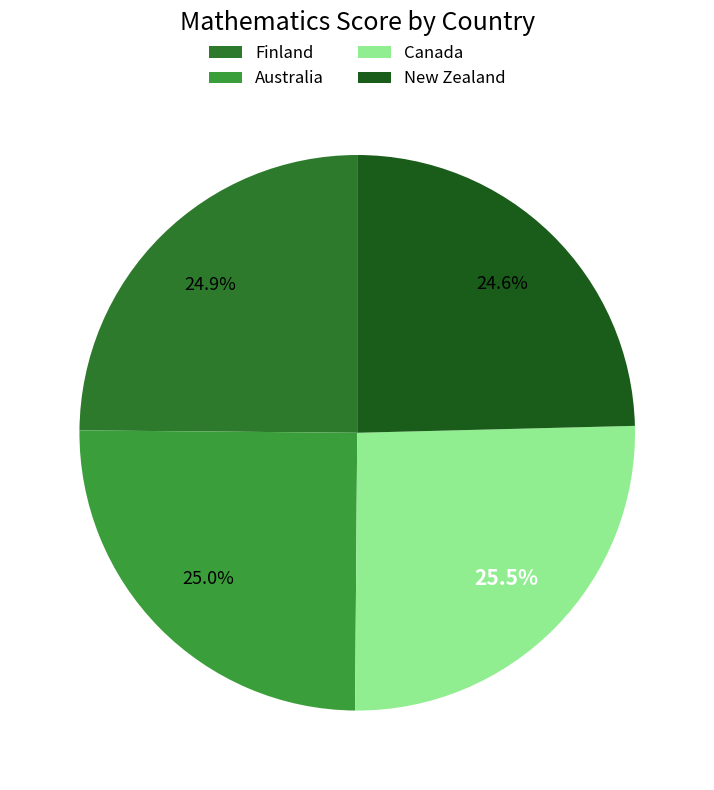

How much of the chart is everything except Canada?

74.5%